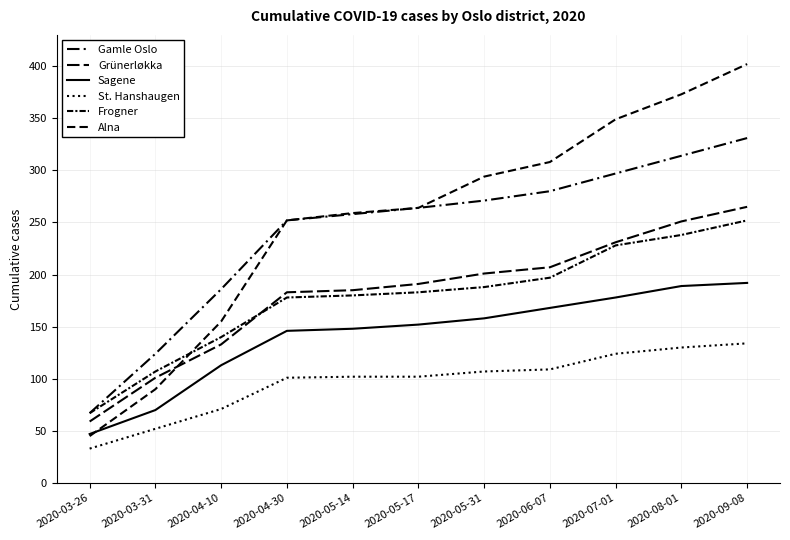

Does the chart display data point markers on the line(s)?

No